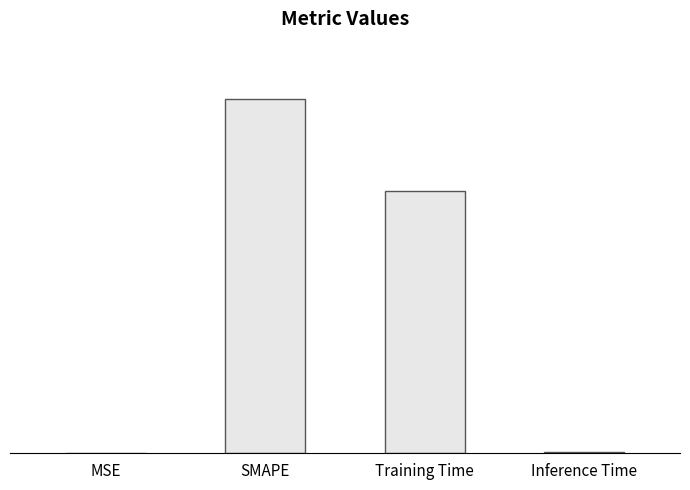

What position from the left is Inference Time?

4